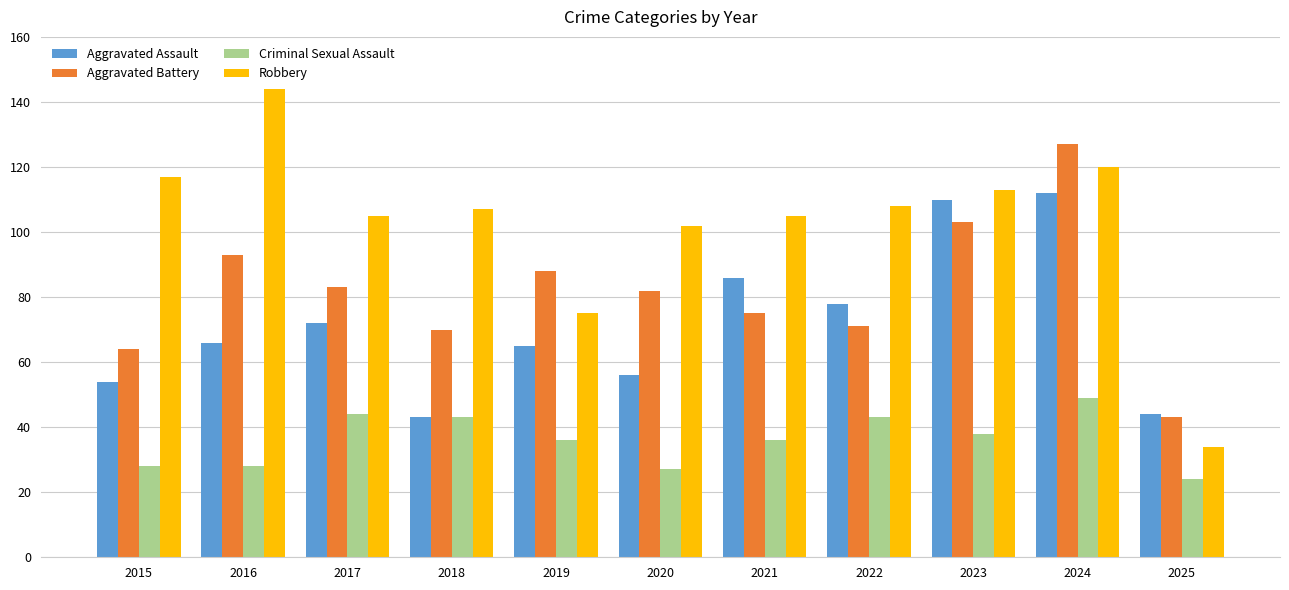

Does the chart contain any negative values?

No